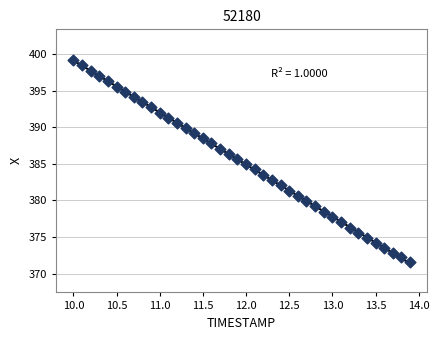

What is the range of Y values (max minus min)?

27.6